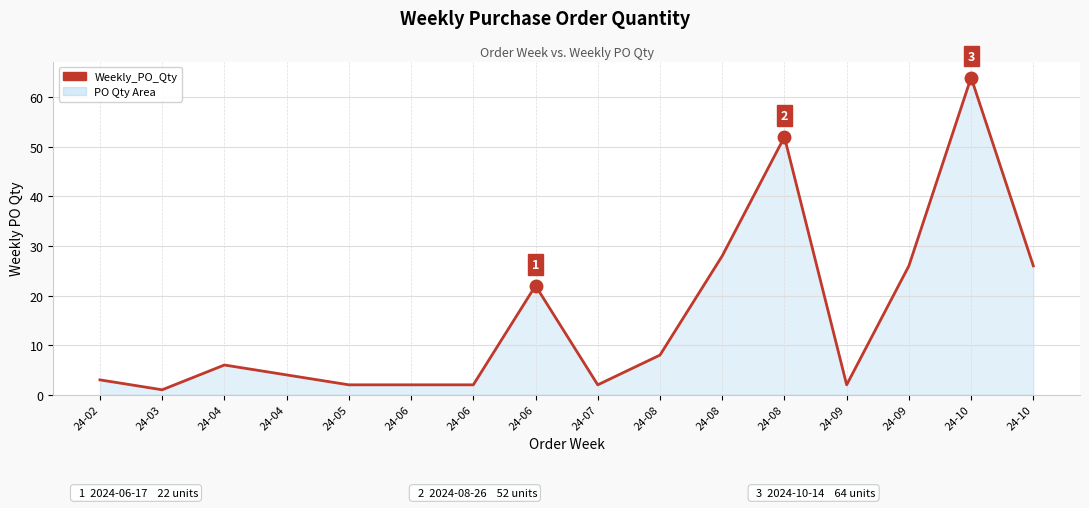

How many lines are shown in the chart?

1